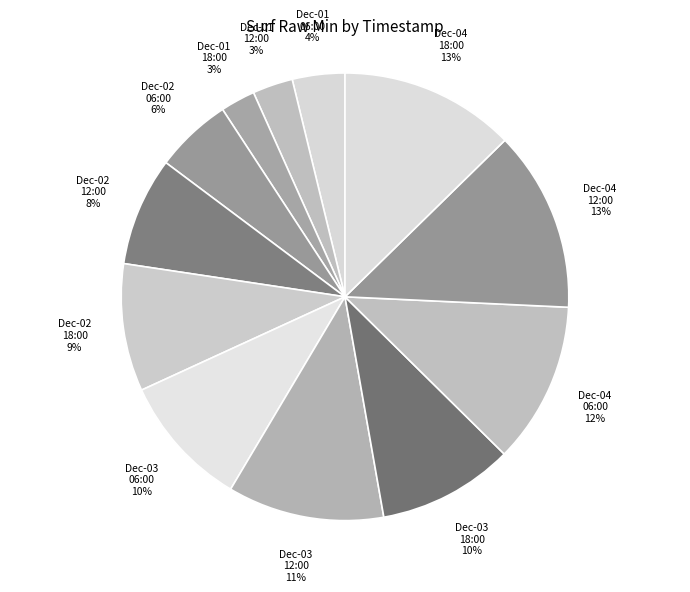

How many slices are in this pie chart?

12